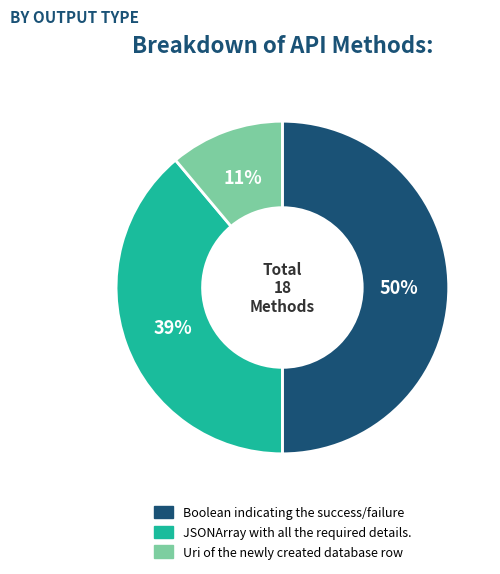

Approximately how many times larger is the value at Uri of the newly created database row compared to JSONArray with all the required details.?

0.3